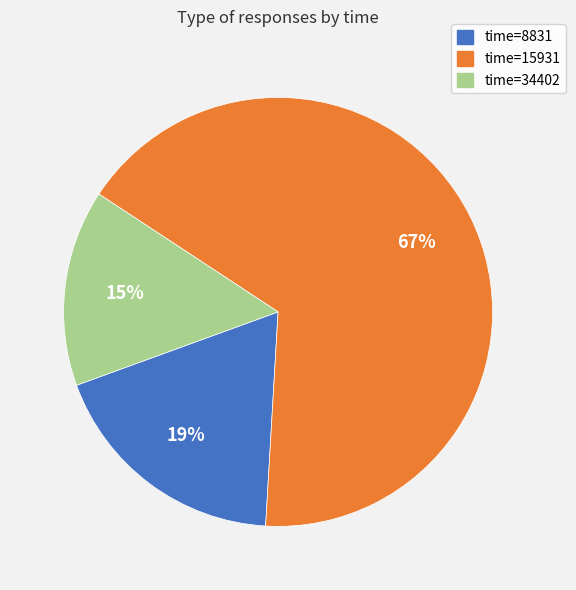

Count the number of slices in the pie.

3